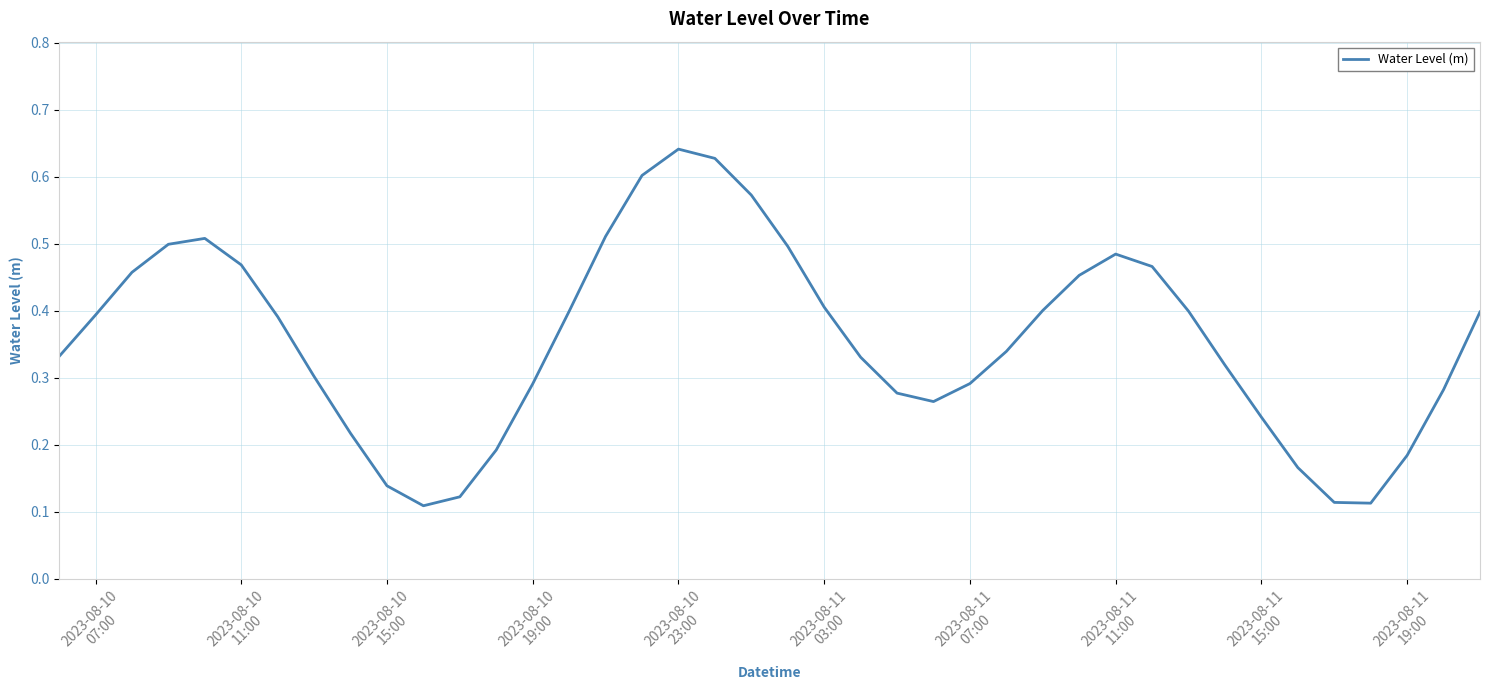

What is the smallest value displayed?

0.1